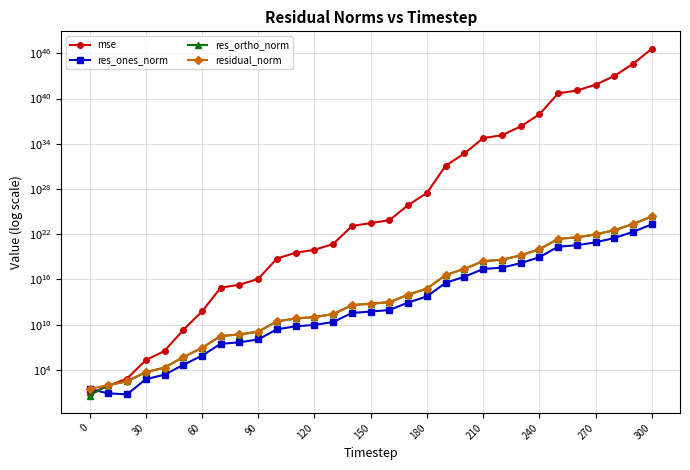

At 180, list the series in order from largest to smallest.

mse, residual_norm, res_ortho_norm, res_ones_norm